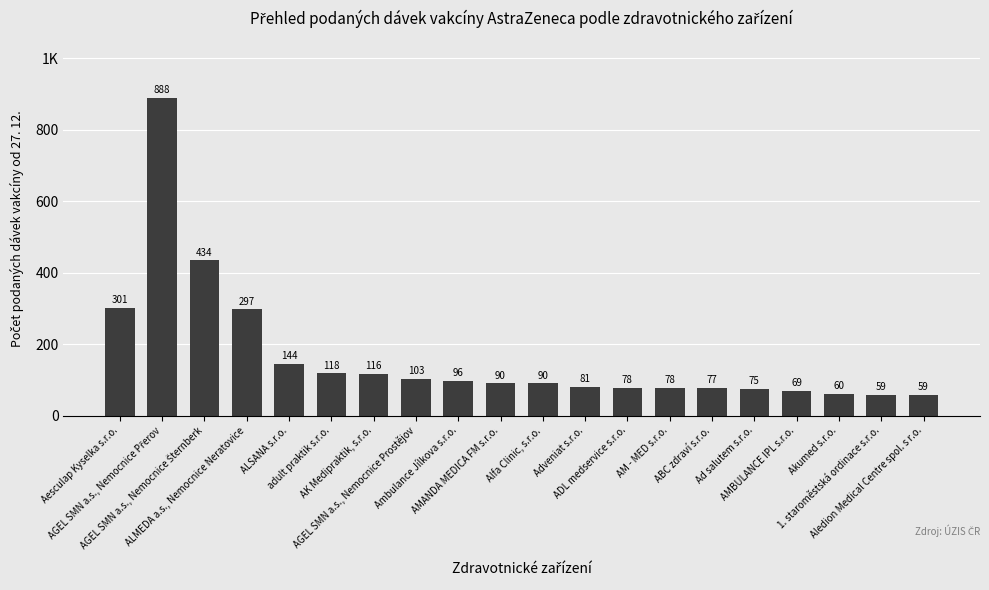

At which label is the value closest to 473?

AGEL SMN a.s., Nemocnice Šternberk